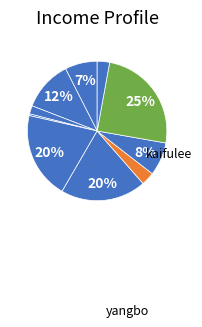

How many slices are in this pie chart?

10